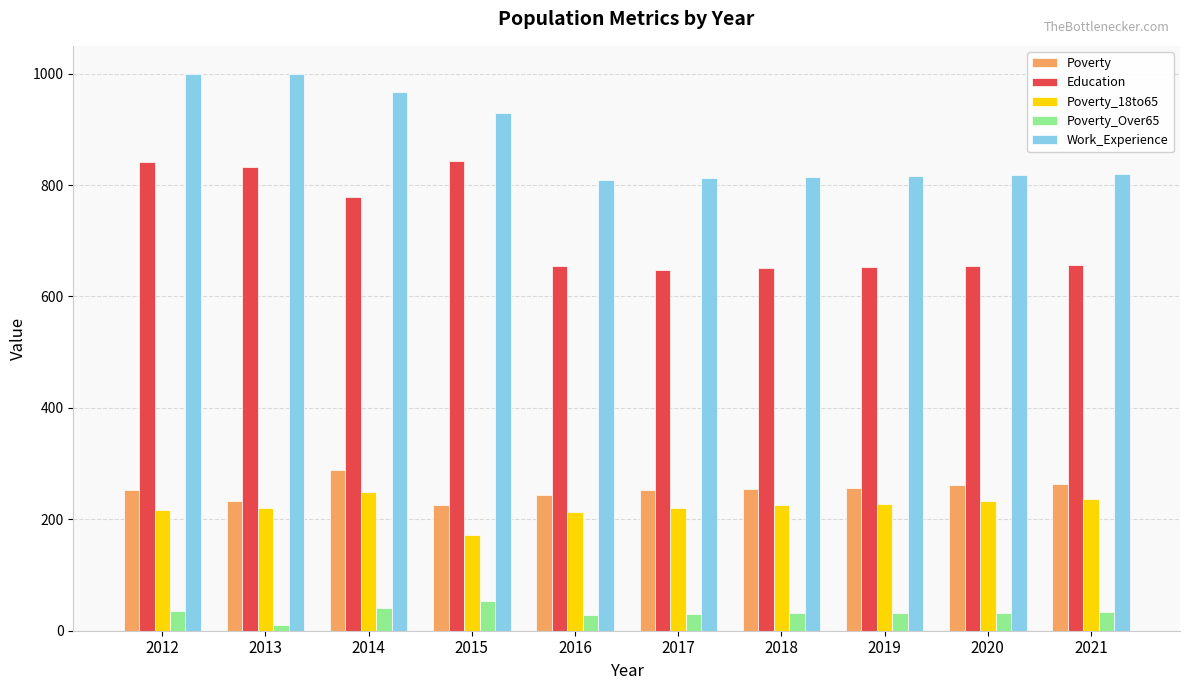

What is the average value of the Work_Experience series?

879